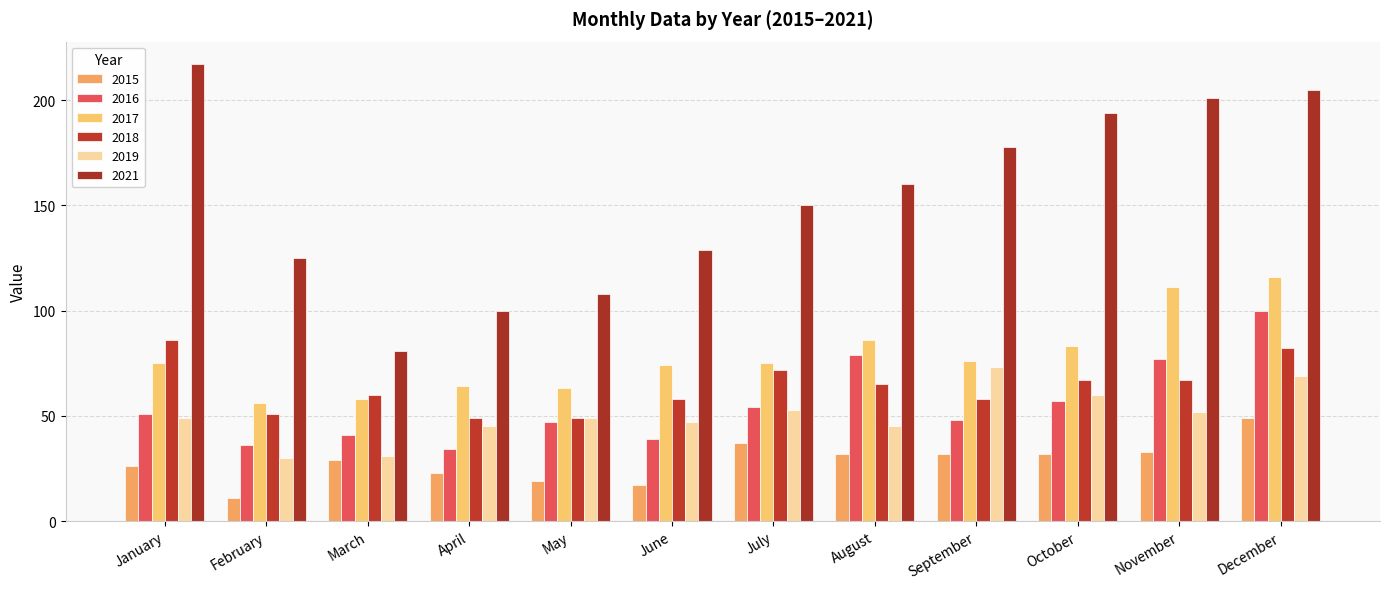

At which label does 2019 first exceed 49?

July